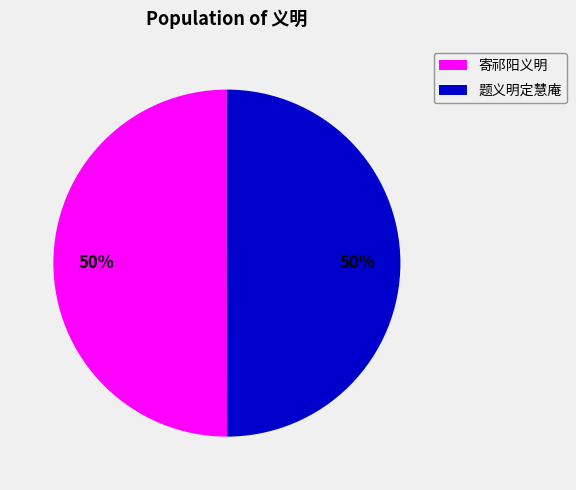

Combined, do 题义明定慧庵 and 寄祁阳义明 account for over 50%?

Yes